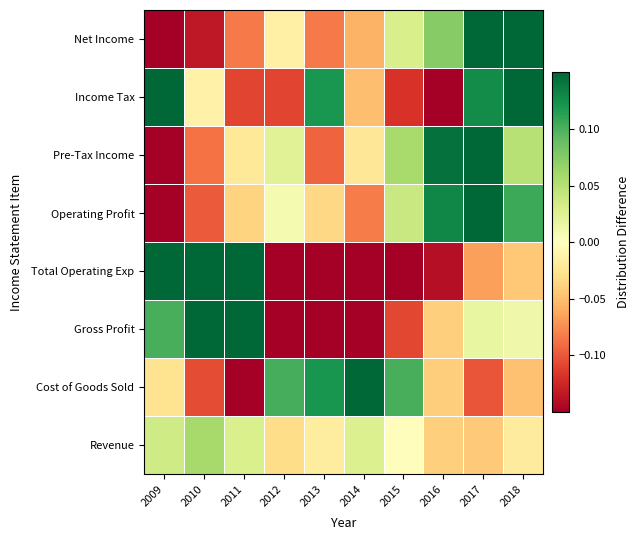

Which category has the lowest value across all series?

2016